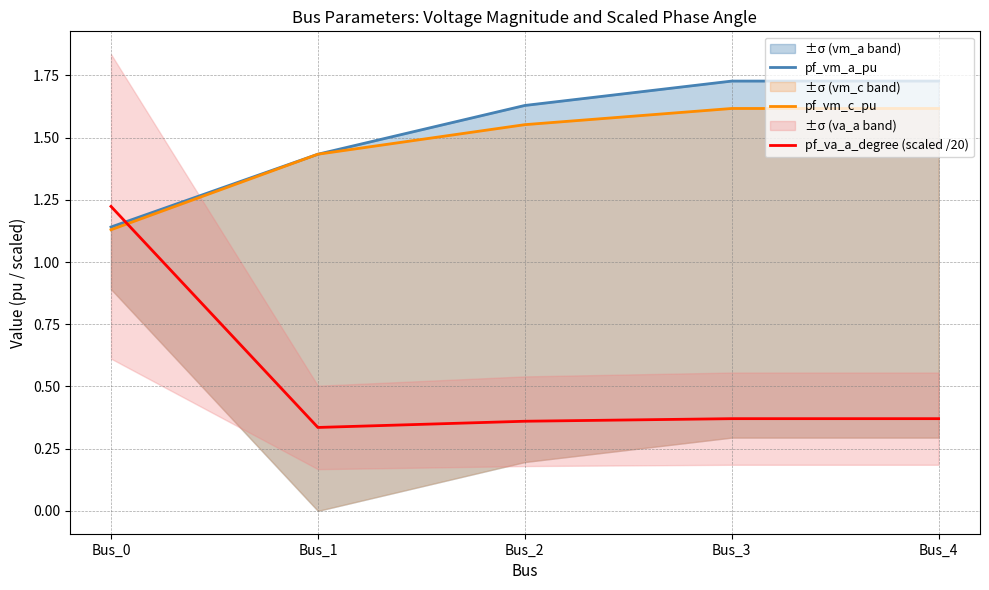

Which has a higher value, Bus_2 or Bus_1?

Bus_2